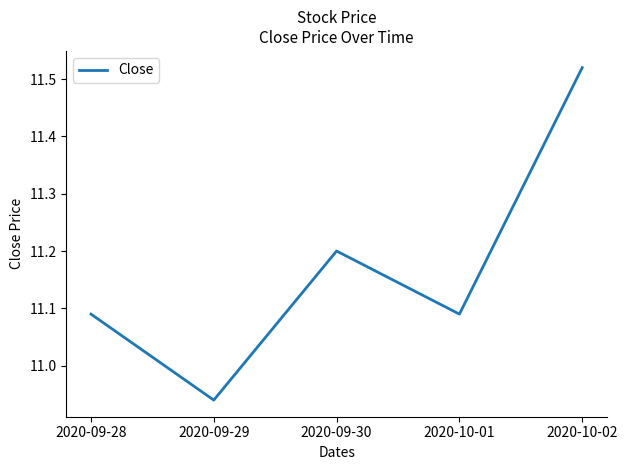

What position from the right is 2020-09-28?

5